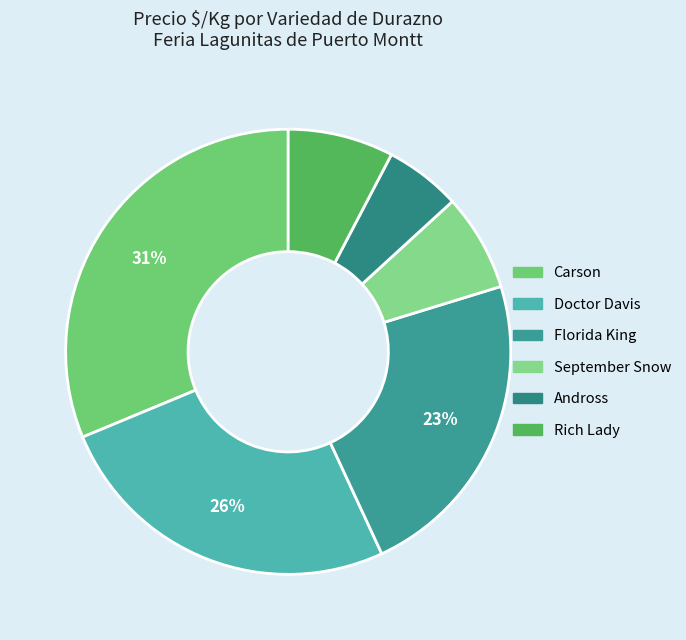

How many segments does this pie chart have?

6